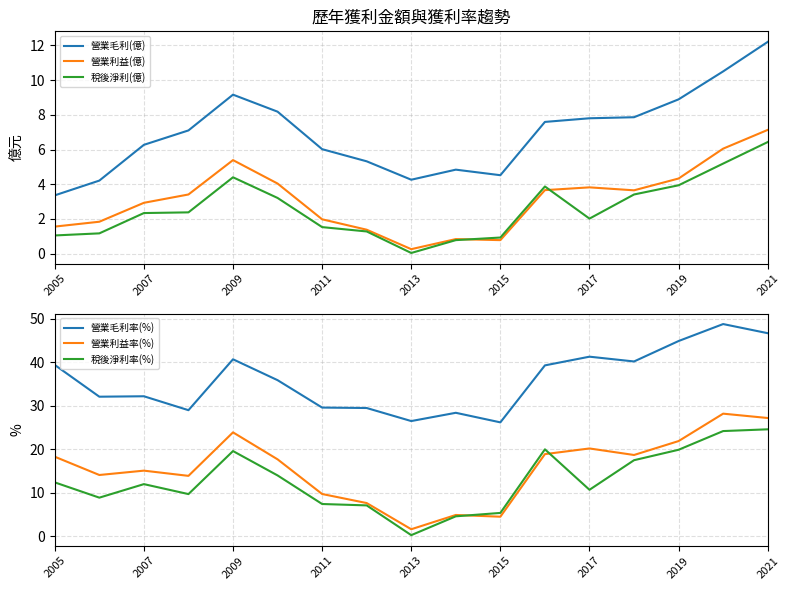

Where is 營業利益(億) nearest to the value 3?

2007